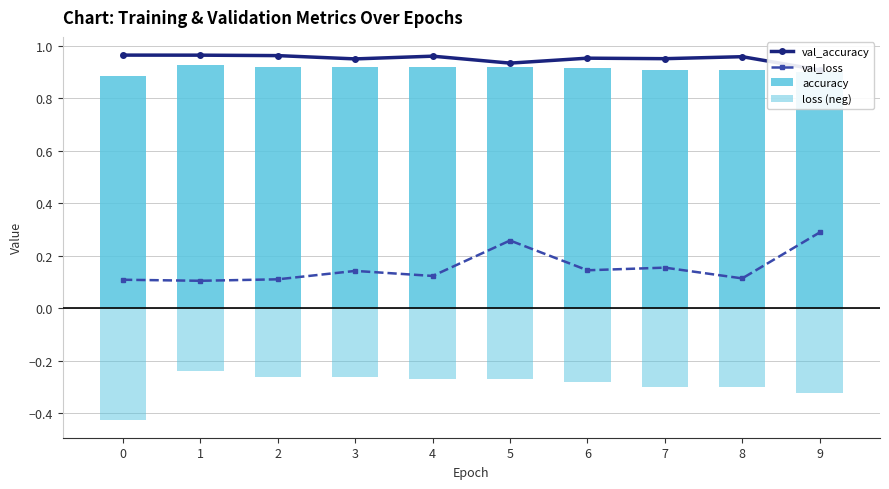

Reading left to right, what are all the values shown in this chart?

val_accuracy: 0=1.0	1=1.0	2=1.0	3=1.0	4=1.0	5=0.9	6=1.0	7=1.0	8=1.0	9=0.9
val_loss: 0=0.1	1=0.1	2=0.1	3=0.1	4=0.1	5=0.3	6=0.1	7=0.2	8=0.1	9=0.3
accuracy: 0=0.9	1=0.9	2=0.9	3=0.9	4=0.9	5=0.9	6=0.9	7=0.9	8=0.9	9=0.9
loss (neg): 0=-0.4	1=-0.2	2=-0.3	3=-0.3	4=-0.3	5=-0.3	6=-0.3	7=-0.3	8=-0.3	9=-0.3